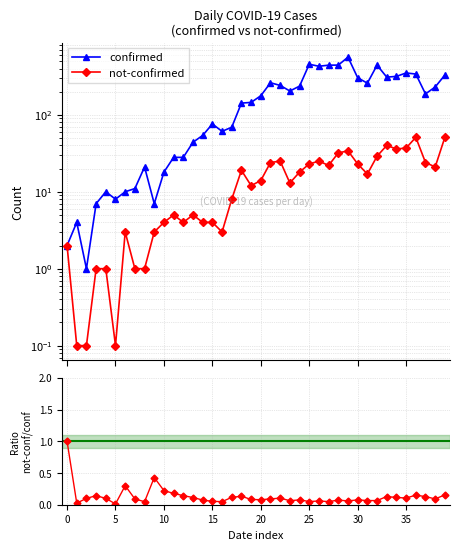

What is the value of the confirmed point at the 17th from the left?

61.0